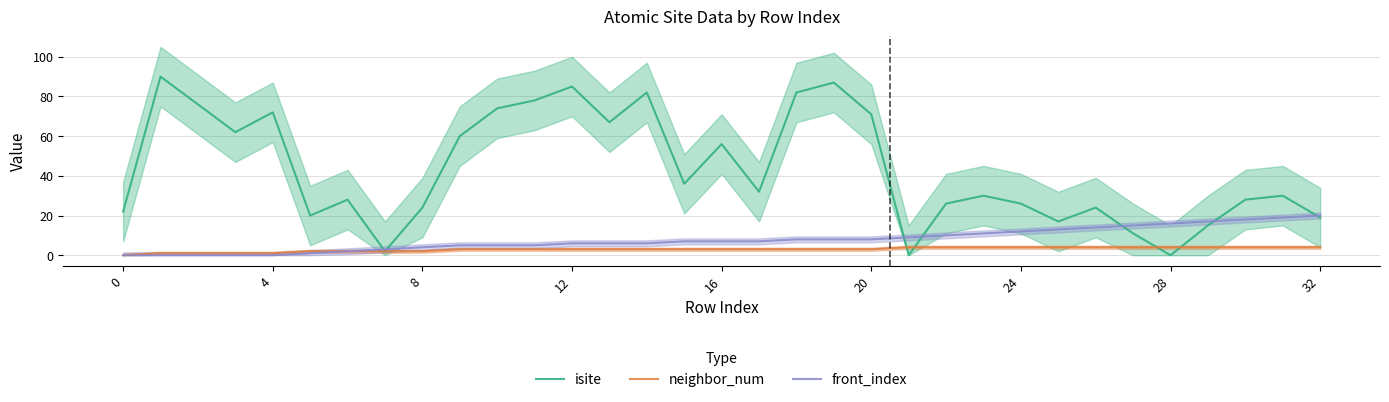

At which category is the sum across all series the highest?

19